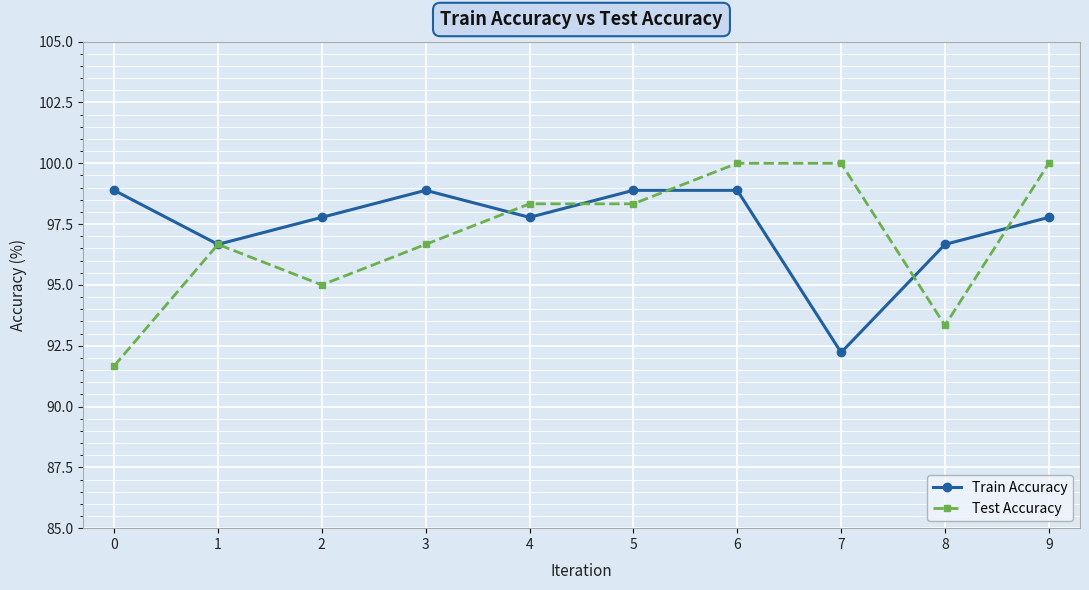

What is the value of the Train Accuracy point at the 10th from the left?

97.8